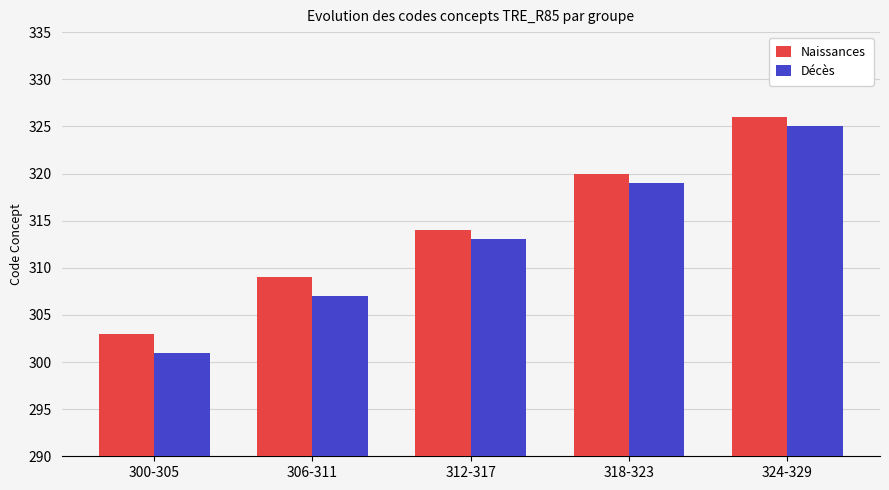

How many bars are there in total?

10